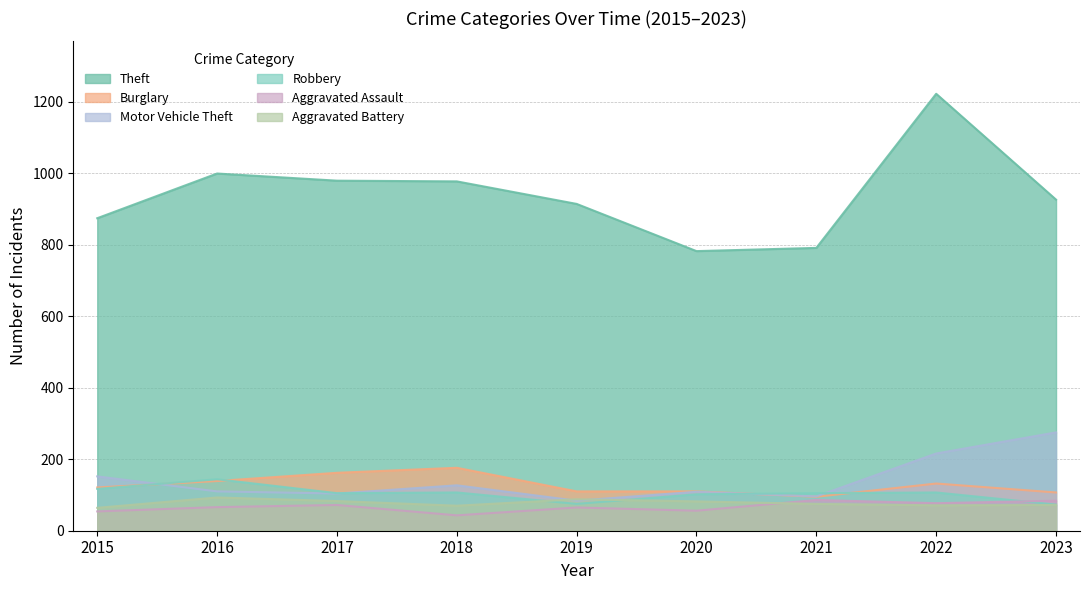

Between 2017 and 2020, which series saw the biggest shift?

Theft